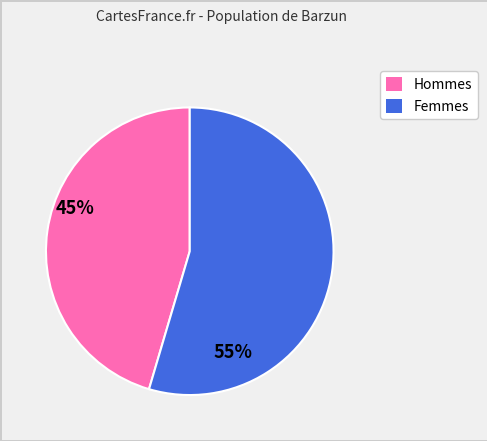

Is there a majority slice in this chart?

Yes